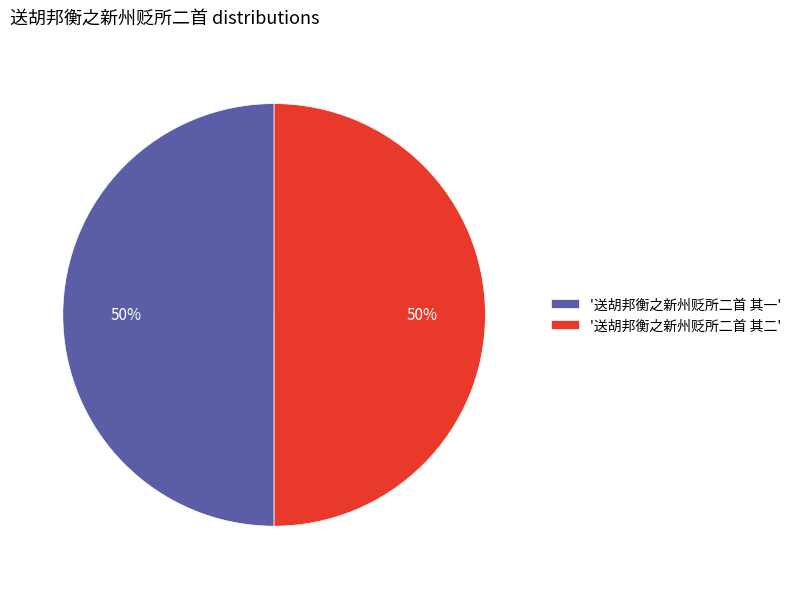

Do '送胡邦衡之新州贬所二首 其一' and '送胡邦衡之新州贬所二首 其二' together represent more than half of the pie?

Yes